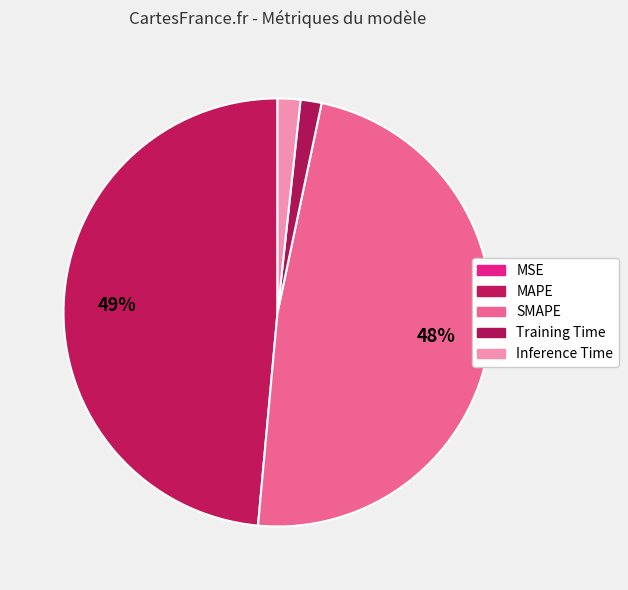

What is the smallest slice in the pie chart?

MSE